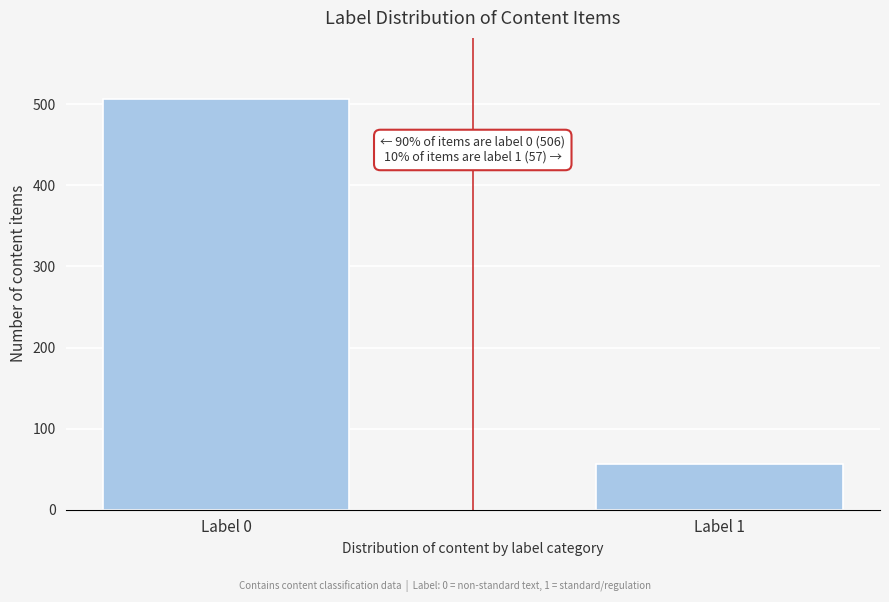

Reading right to left, what are all the values shown in this chart?

Label 1=57	Label 0=506